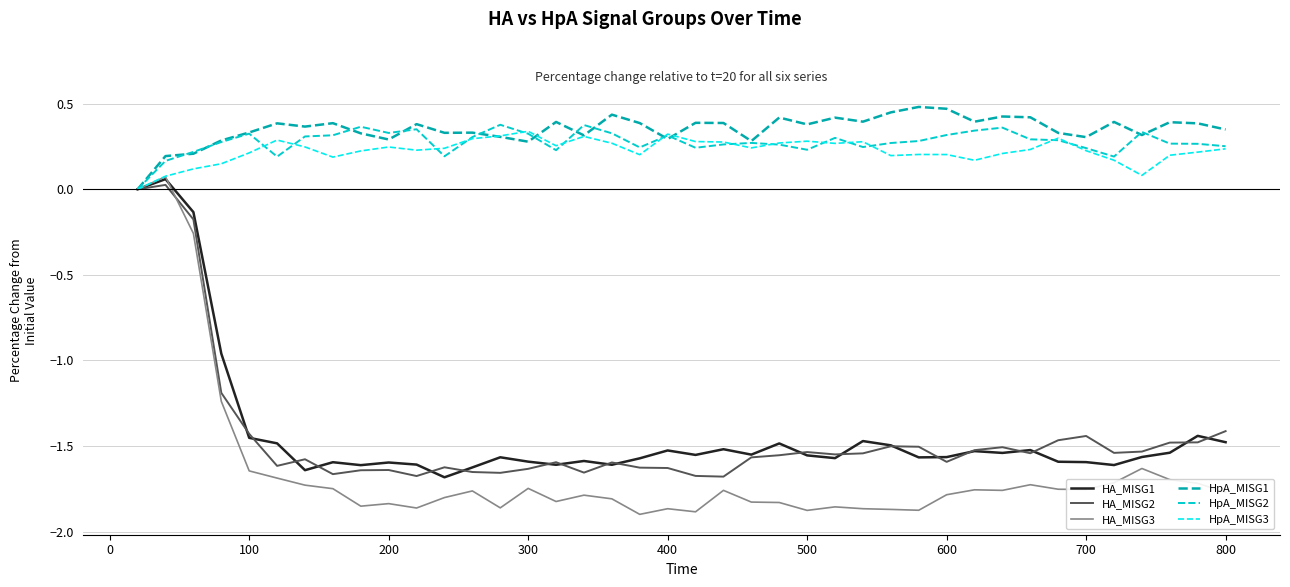

What is the sum of all HA_MISG3 values?

-65.8